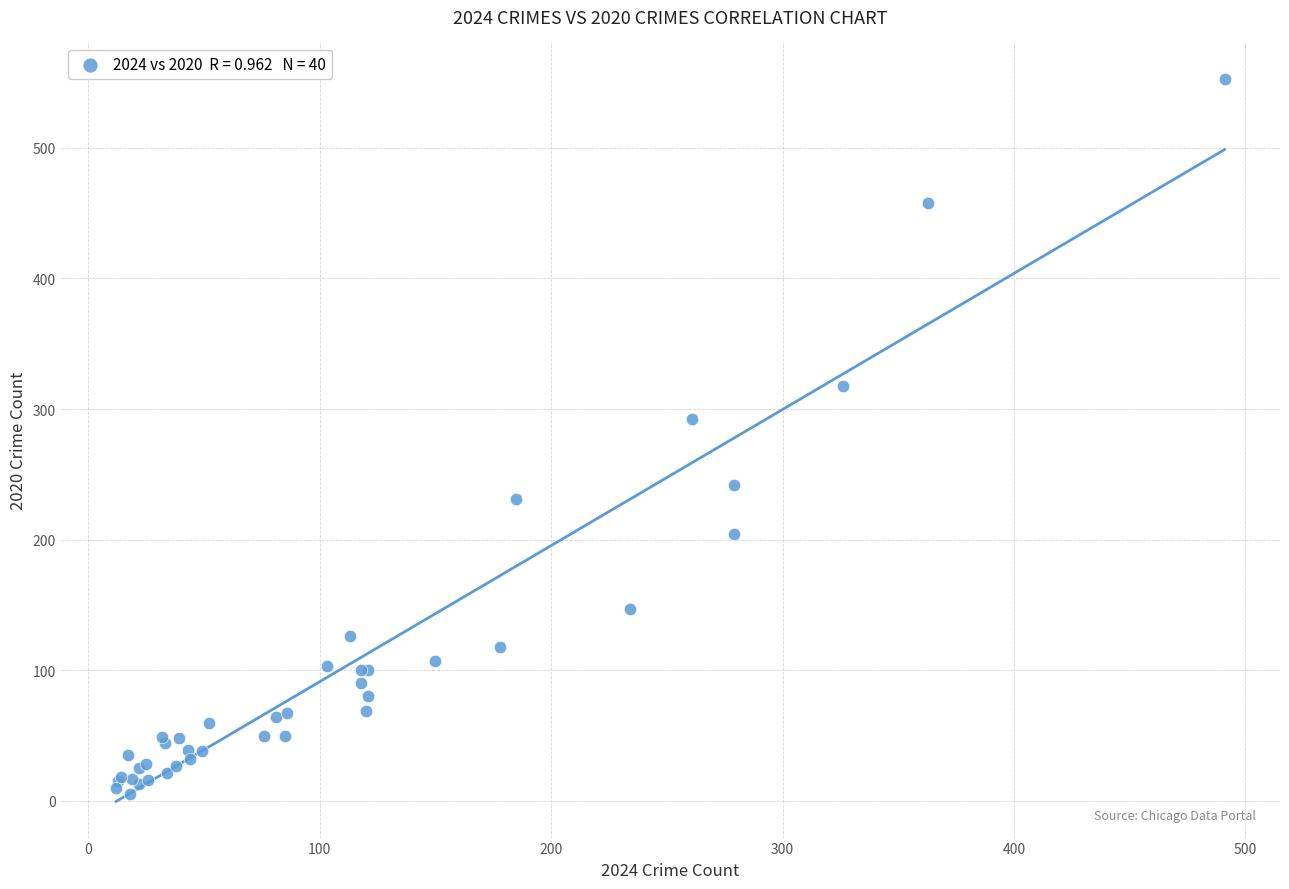

What Y value in the scatter plot is closest to 279?

292